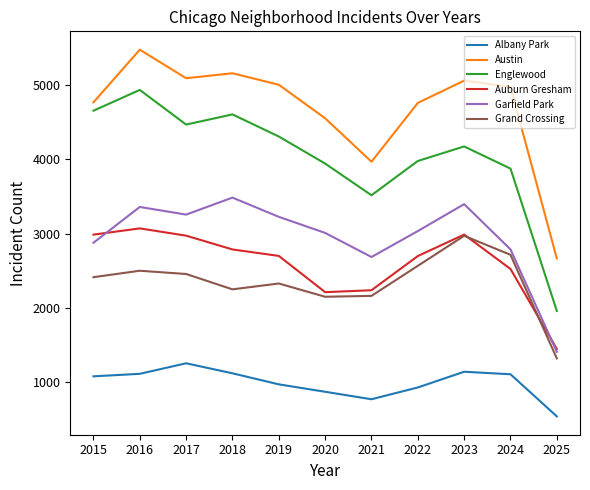

Which label corresponds to the smallest value in the chart?

2025